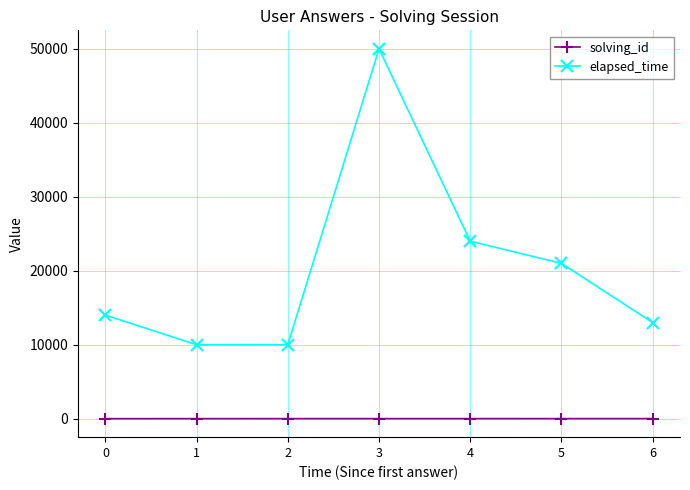

The value of elapsed_time at 2 is 10000. True or false?

True